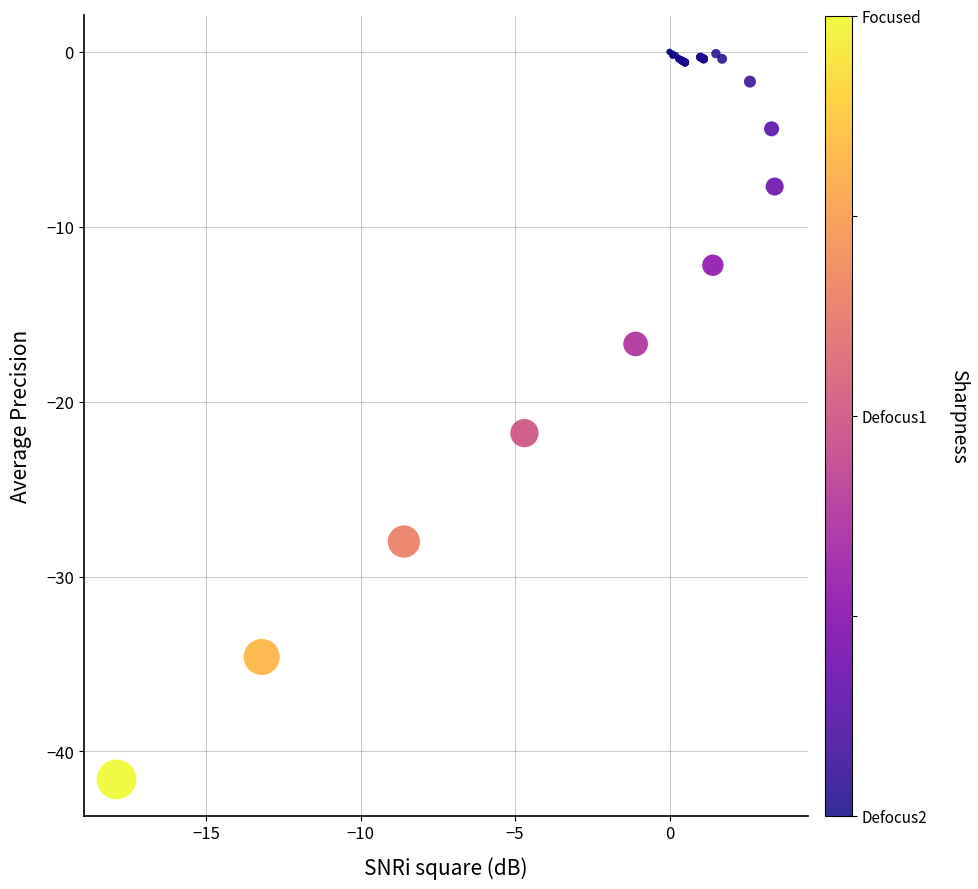

What Y value in the scatter plot is closest to -20?

-21.8